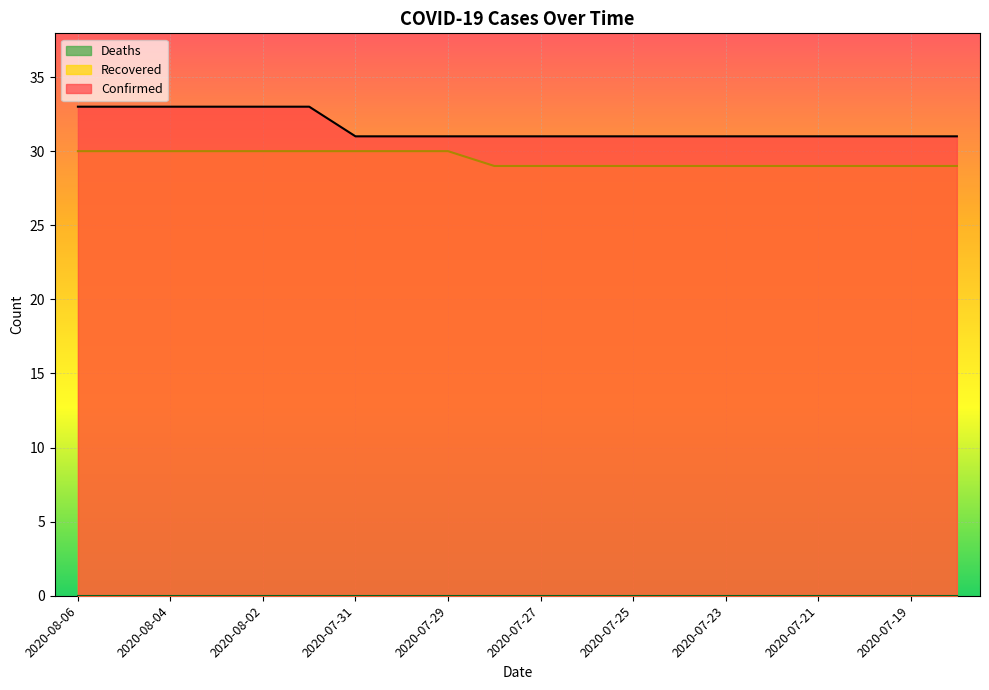

Is it true that Confirmed equals 8 at 2020-07-30?

False